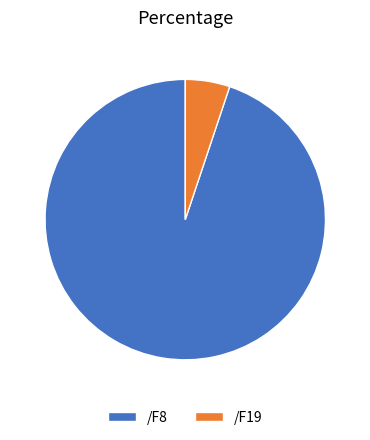

Which slice is the largest?

/F8